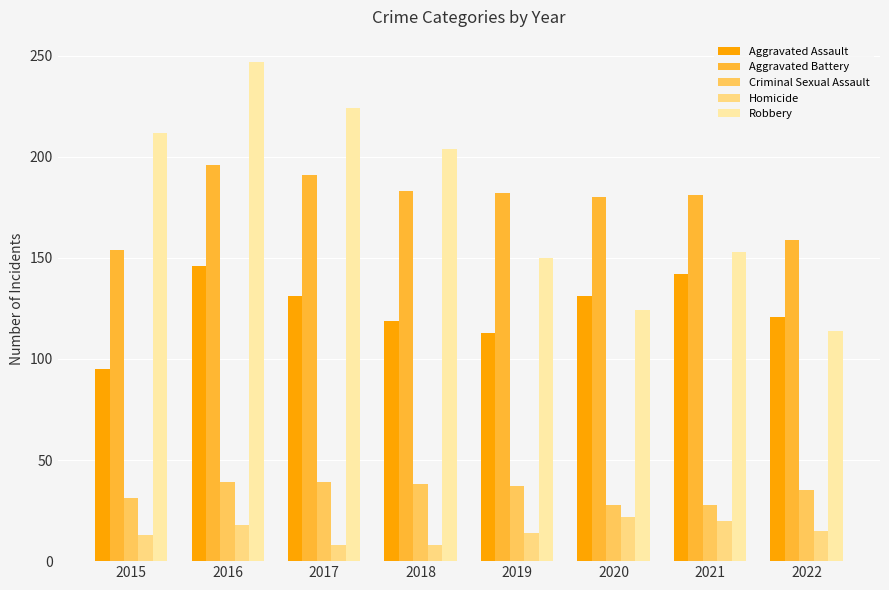

What is the greatest value displayed?

247